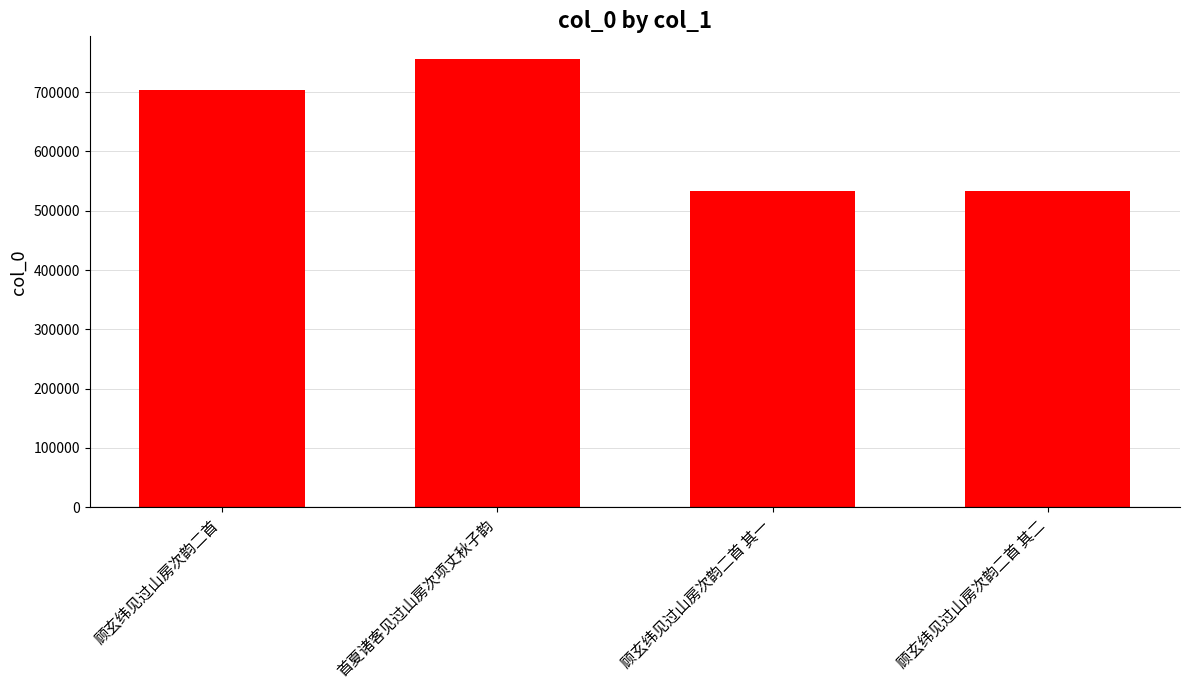

What is the label of the 3rd bar from the left?

顾玄纬见过山房次韵二首 其一